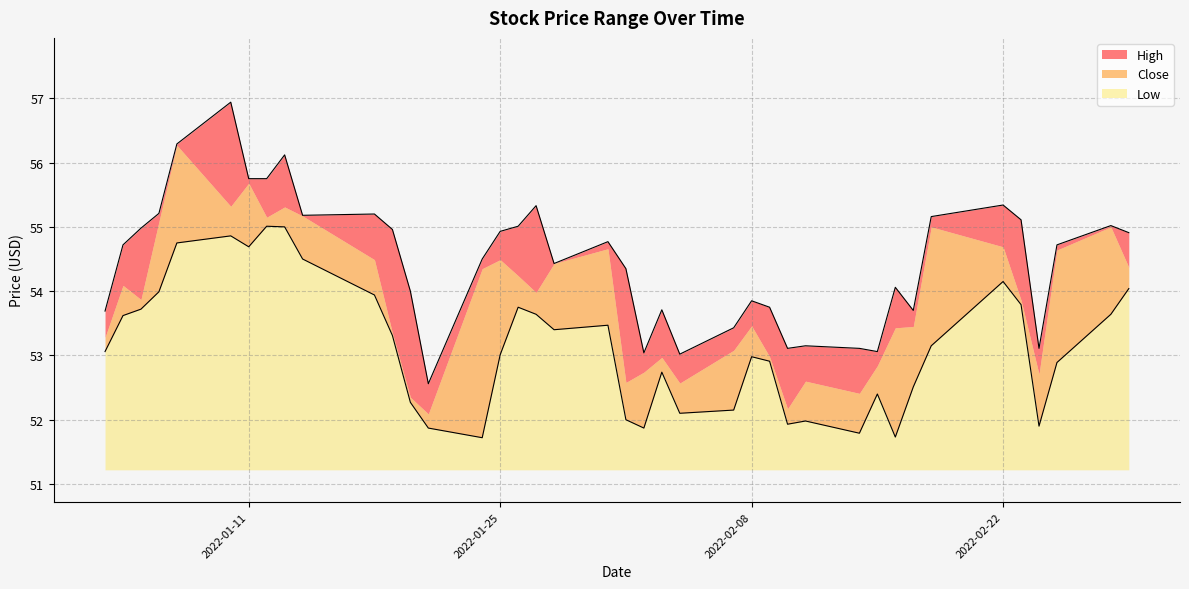

True or false: Low and High cross at least once.

False